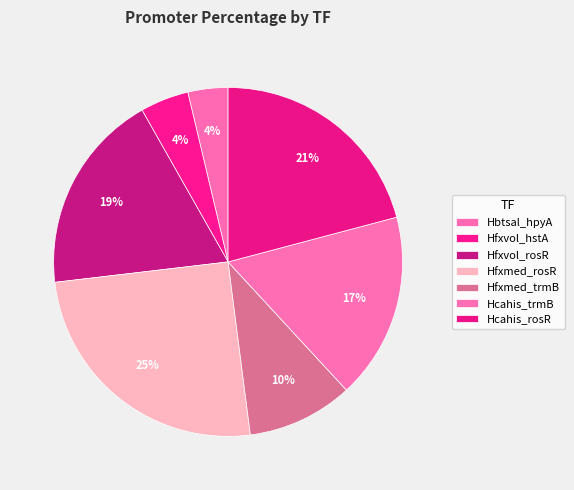

Is Hcahis_trmB the majority of the pie?

No